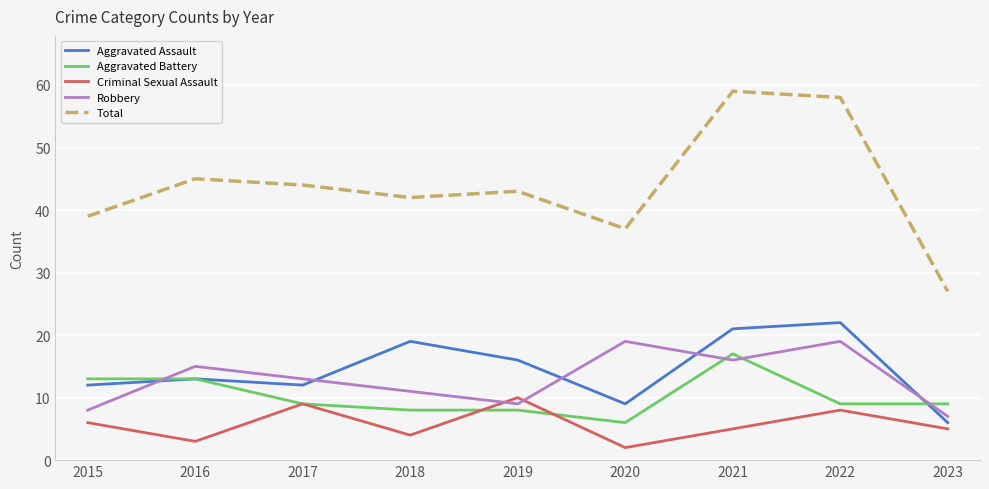

What is the sum of the Aggravated Assault values at 2020 and 2017?

21